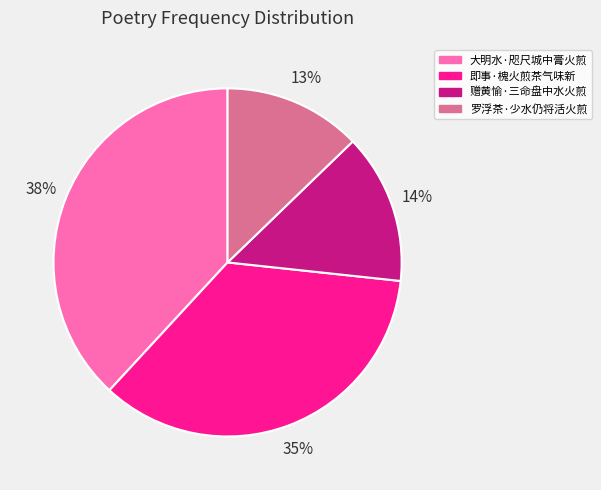

Rank the categories by value from highest to lowest.

大明水·咫尺城中膏火煎, 即事·槐火煎茶气味新, 赠黄愉·三命盘中水火煎, 罗浮茶·少水仍将活火煎